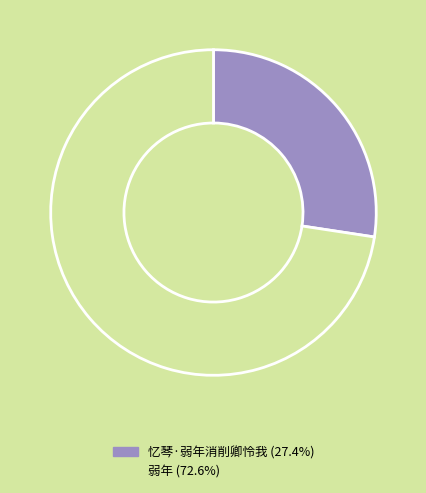

Which category has the smallest portion of the pie?

忆琴·弱年消削卿怜我